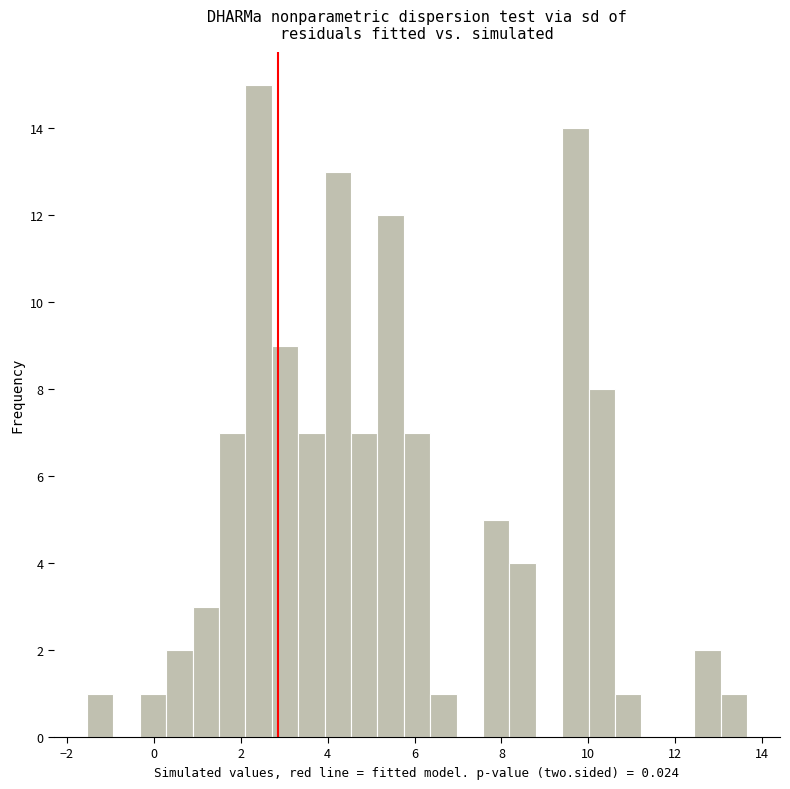

Read against the x-axis, roughly where is the centre of the tallest bar?

2.4